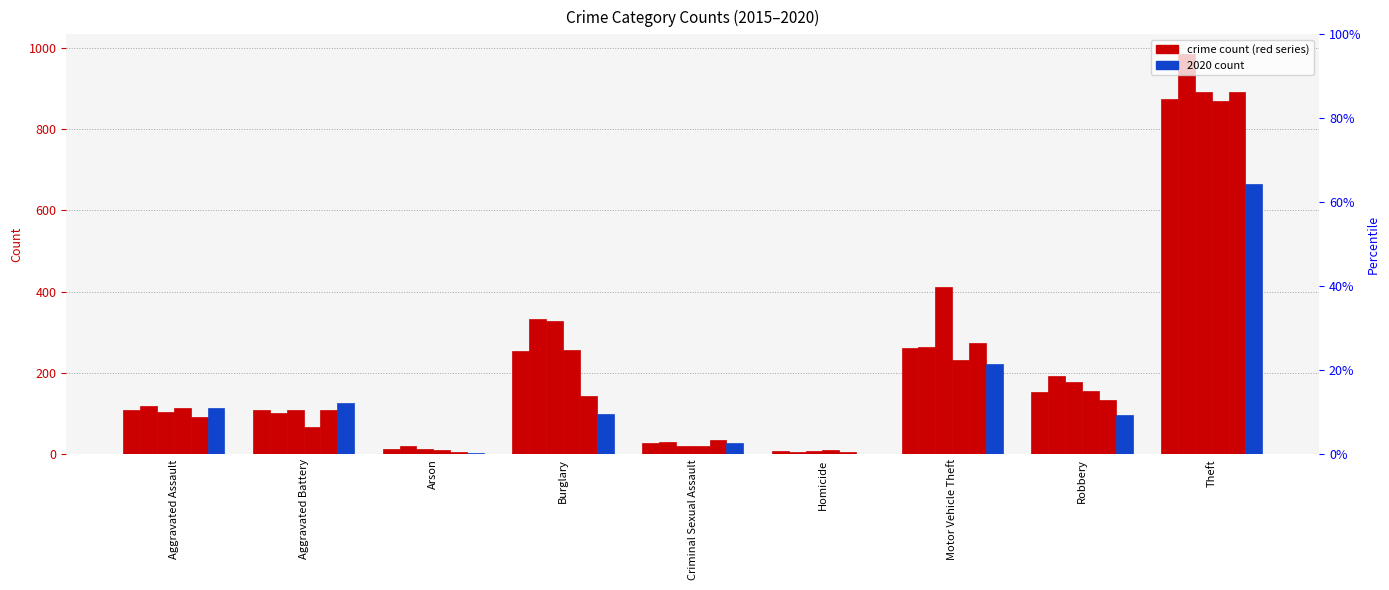

How many bars are there in total?

54